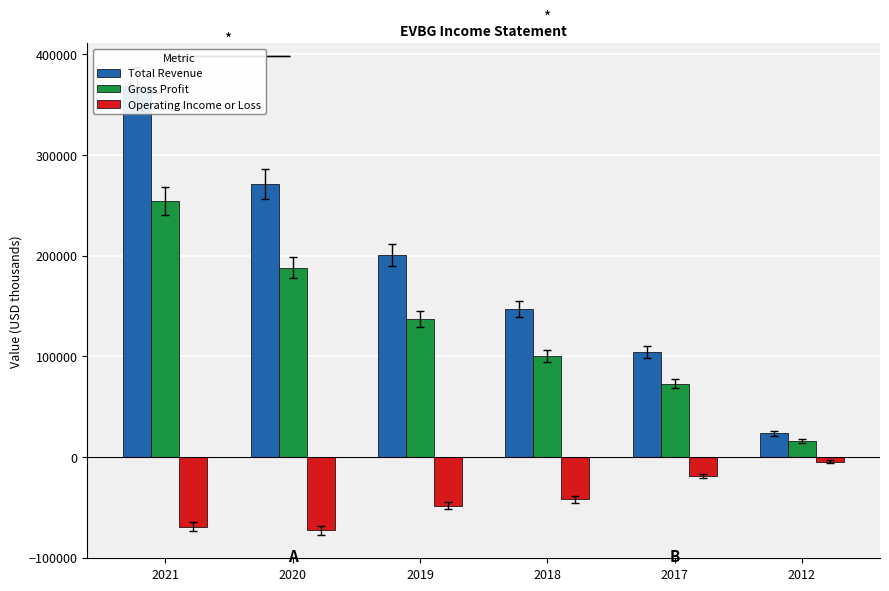

What are all the series names shown in the legend?

Total Revenue, Gross Profit, Operating Income or Loss